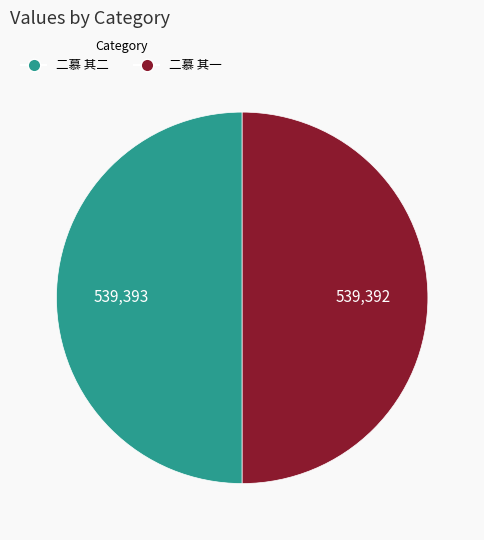

Is the sum of 二慕 其二 and 二慕 其一 greater than half?

Yes